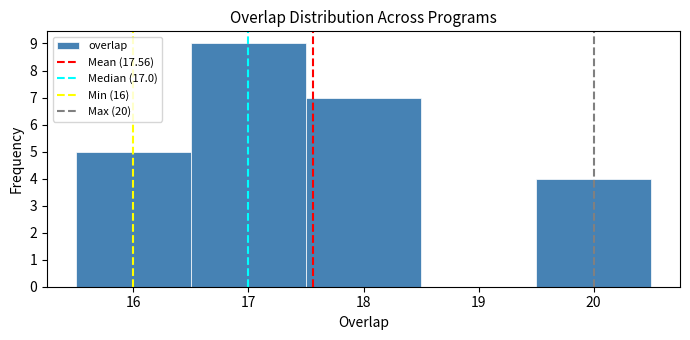

How tall is the bar that spans 19.5 to 20.5 on the x-axis? The values are not printed on the chart, so give them approximately, as read against the axis.

4